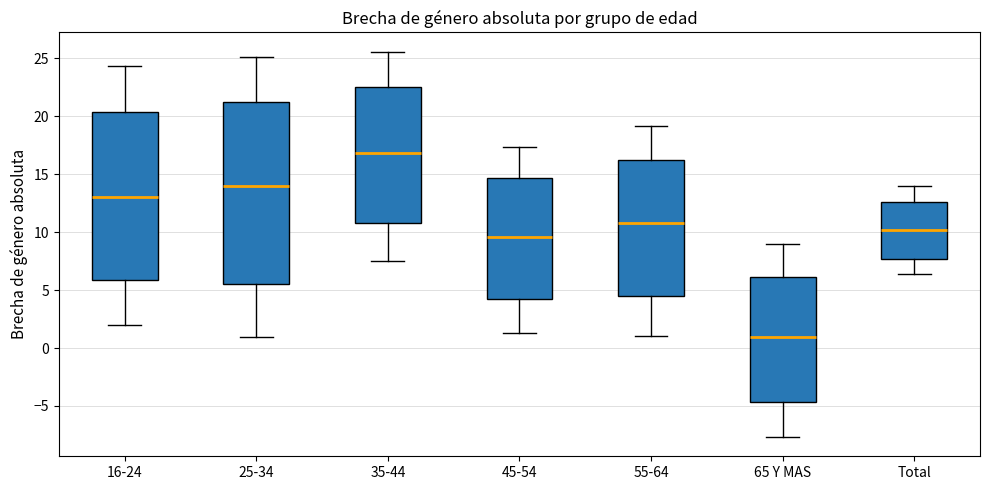

Where does the upper whisker of the box for Total end on the y-axis? The values are not printed on the chart, so give them approximately, as read against the axis.

14.0